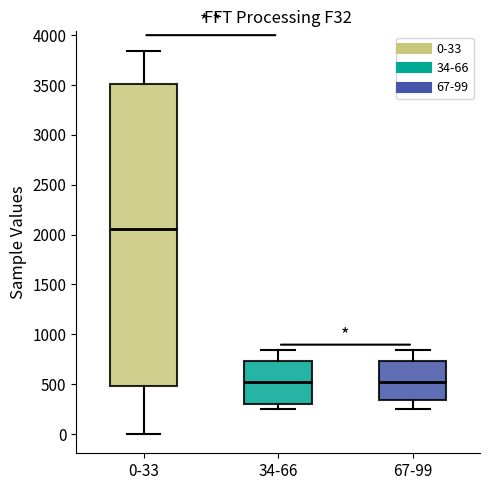

Which box is the tallest, from its lower edge to its upper edge?

0-33